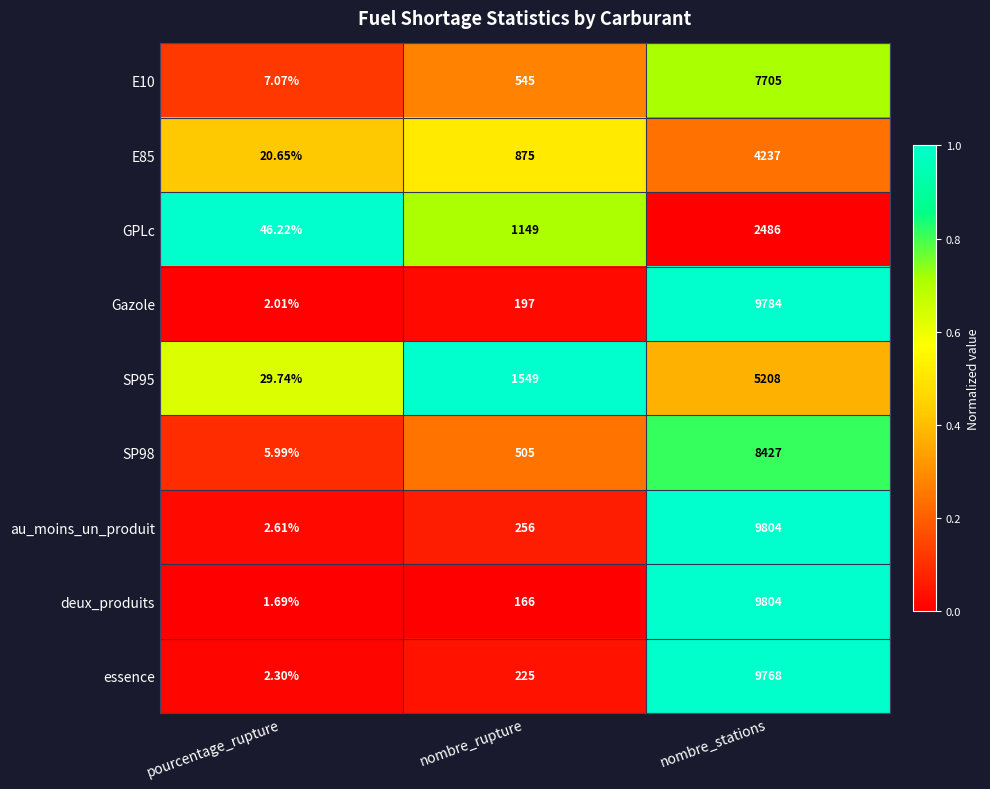

At which category does the chart reach its peak across all series?

nombre_stations